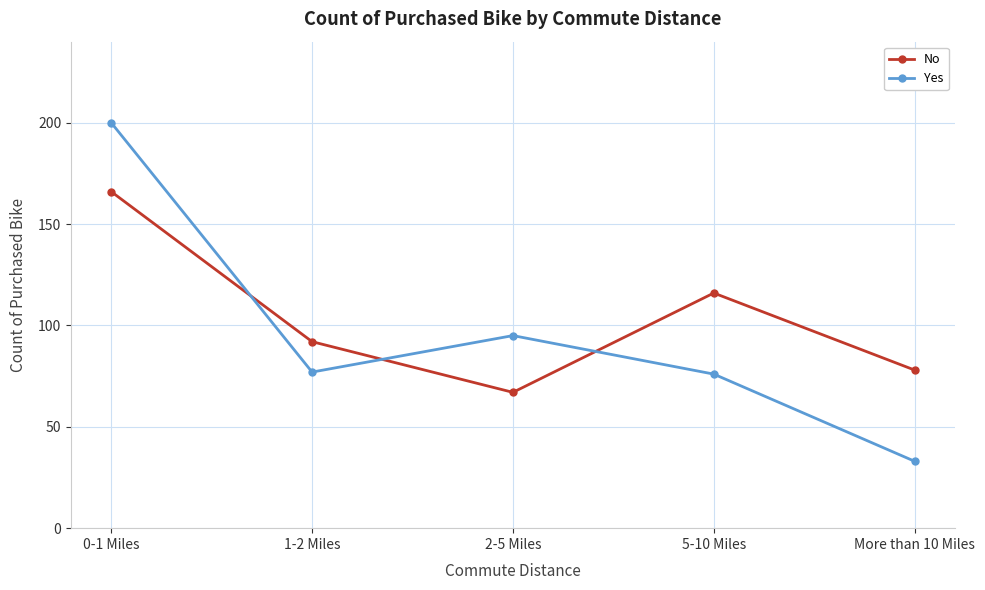

How many interior local peaks does the No series have?

1